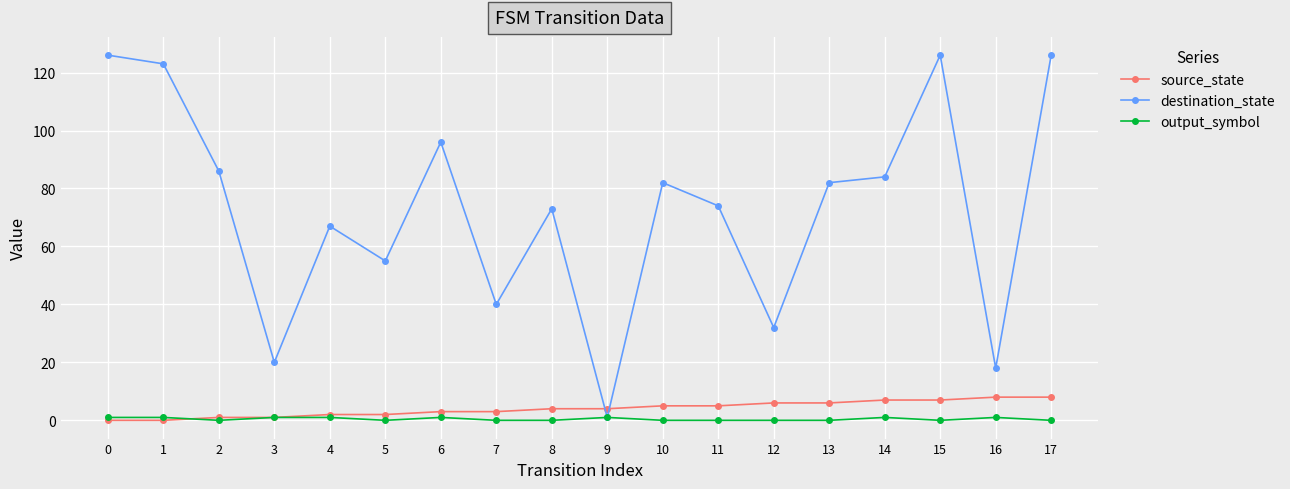

Which series changed the most between 0 and 15?

source_state